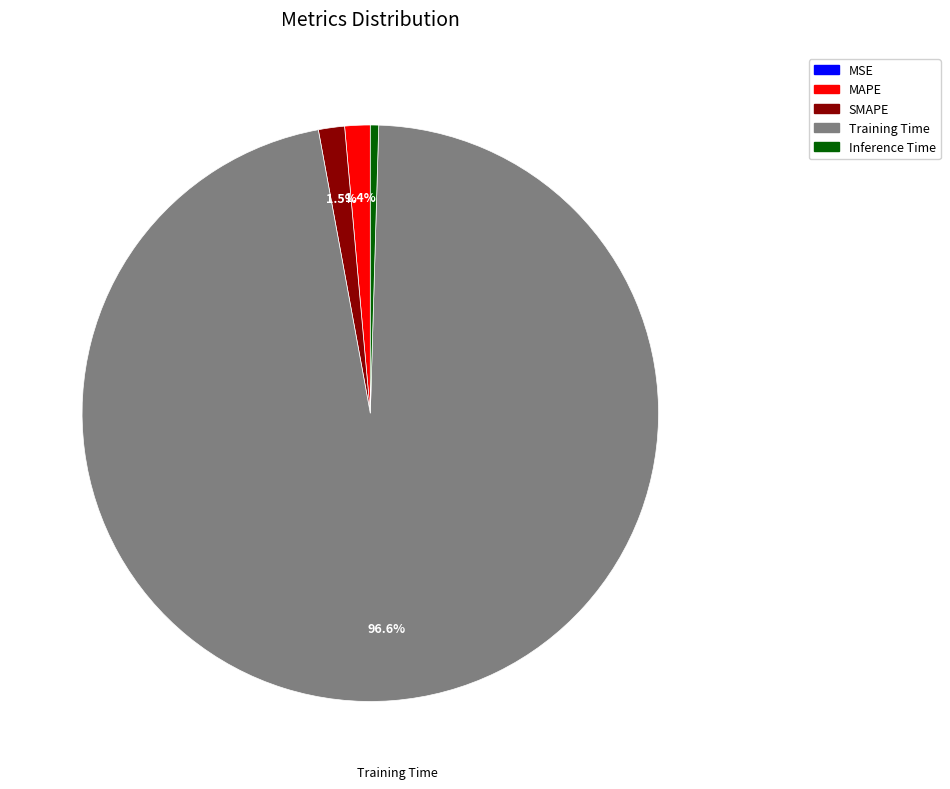

To the nearest percent, what is the average slice percentage?

20%